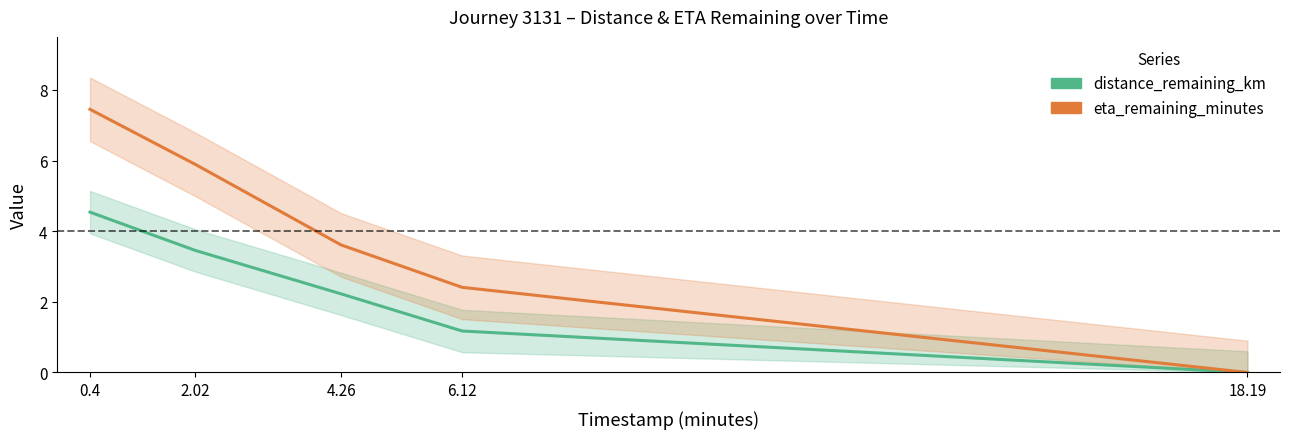

Reading left to right, transcribe all the data shown in this chart.

distance_remaining_km: 0.4=4.5	2.02=3.5	4.26=2.2	6.12=1.2	18.19=0.0
eta_remaining_minutes: 0.4=7.5	2.02=5.9	4.26=3.6	6.12=2.4	18.19=0.0